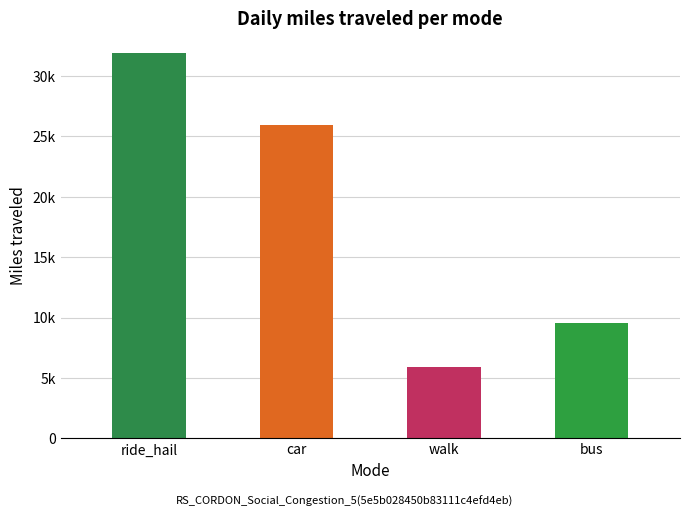

What position from the right is walk?

2